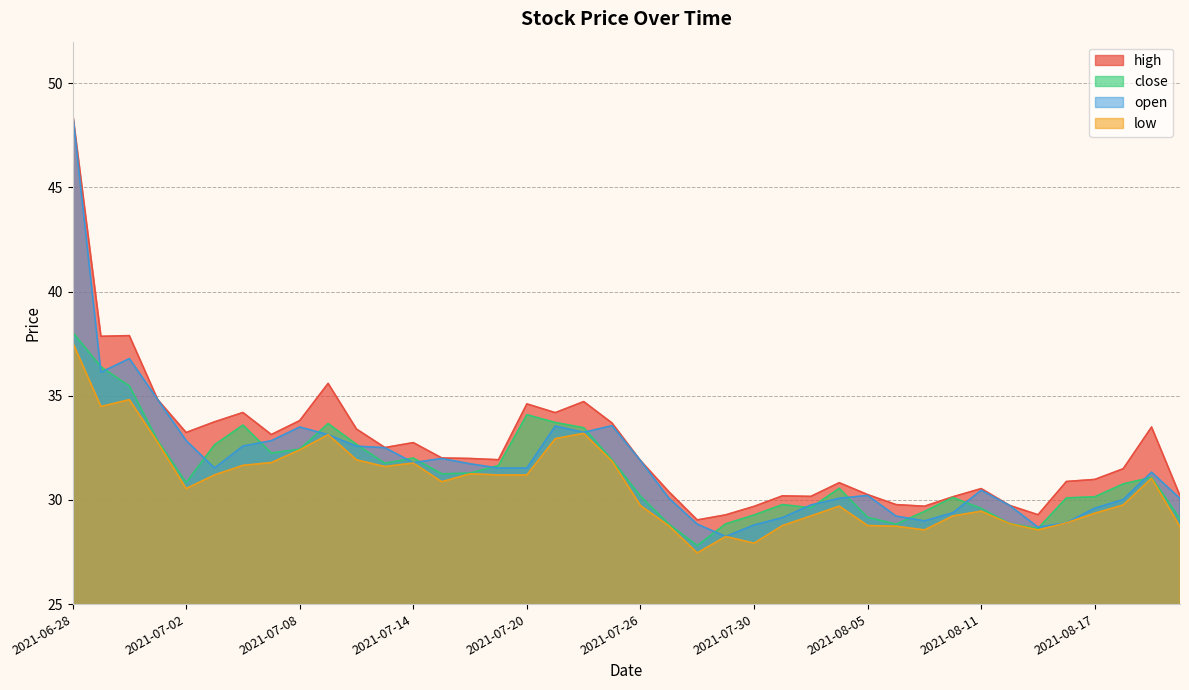

True or false: high and low cross at least once.

False